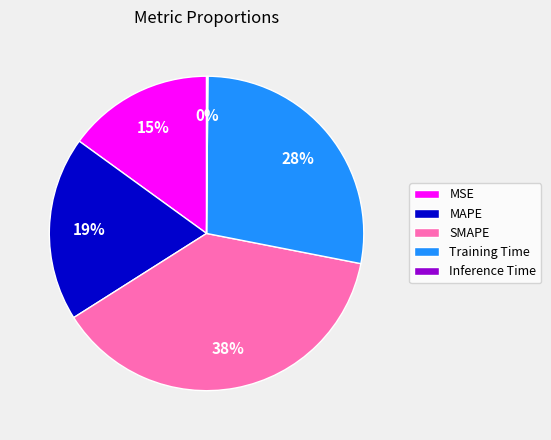

The MAPE slice represents 31% of the pie. True or false?

False